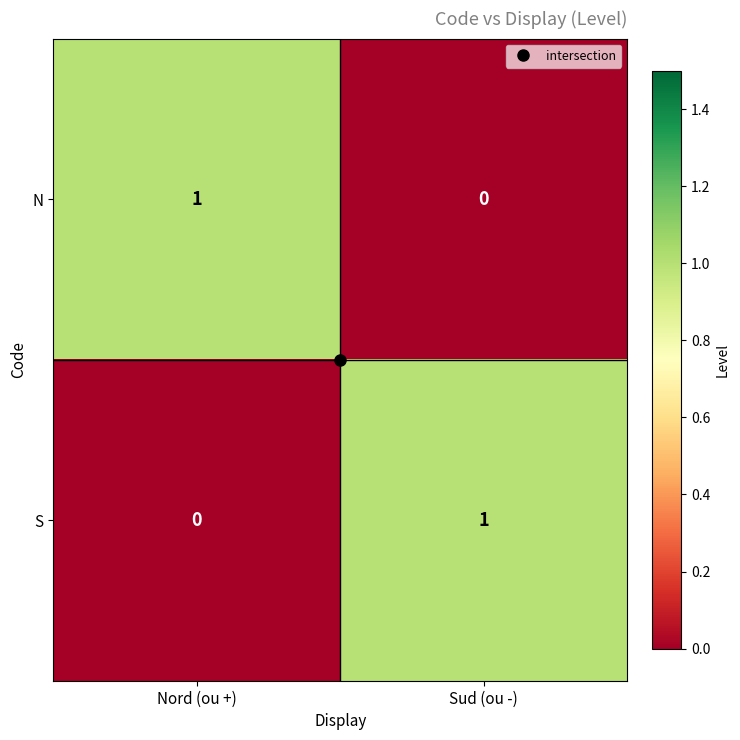

Rank the series at Nord (ou +) from highest to lowest value.

N, S